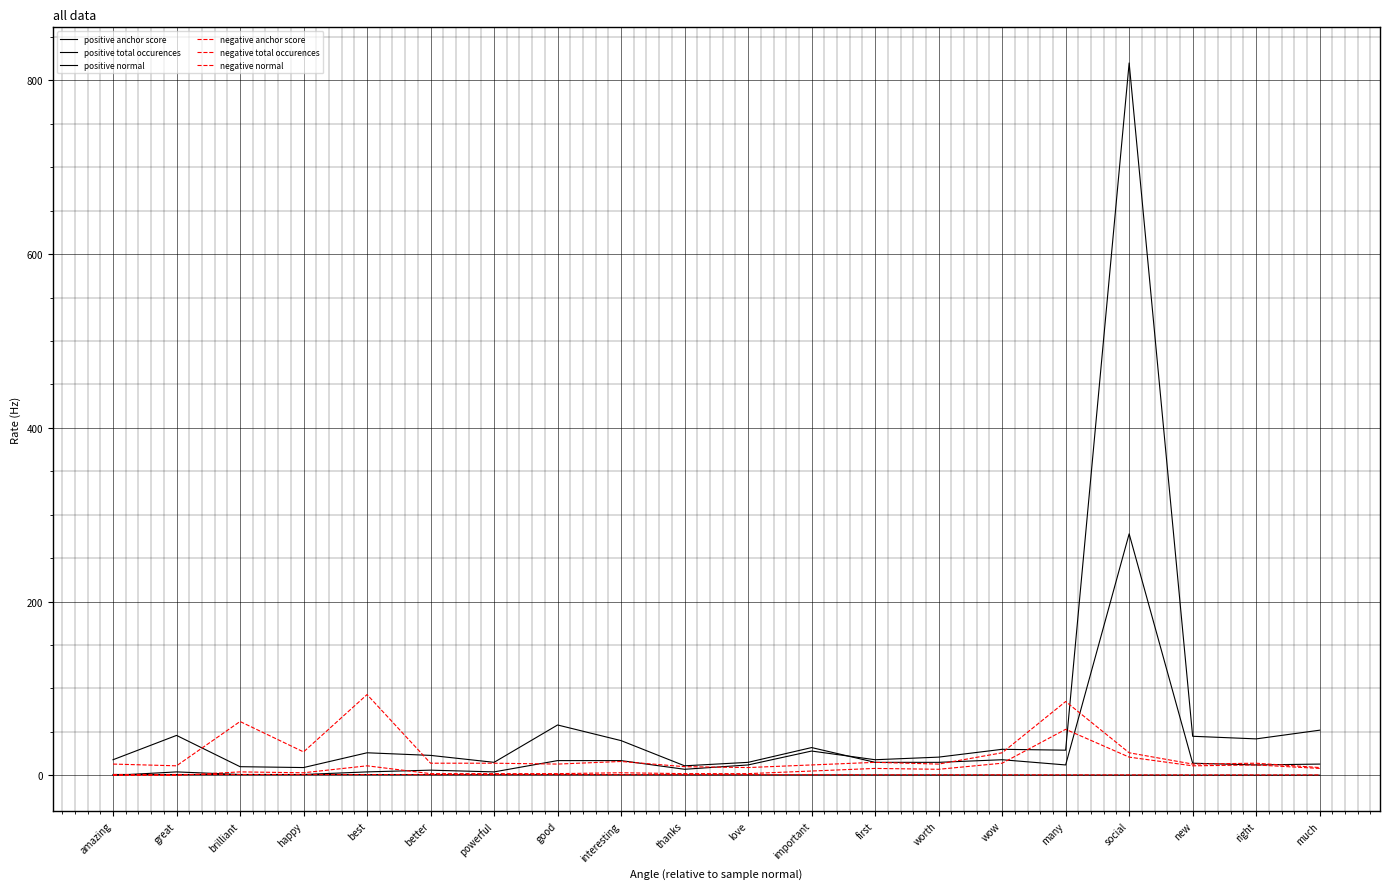

True or false: positive normal has a value of 6.7 at best.

False